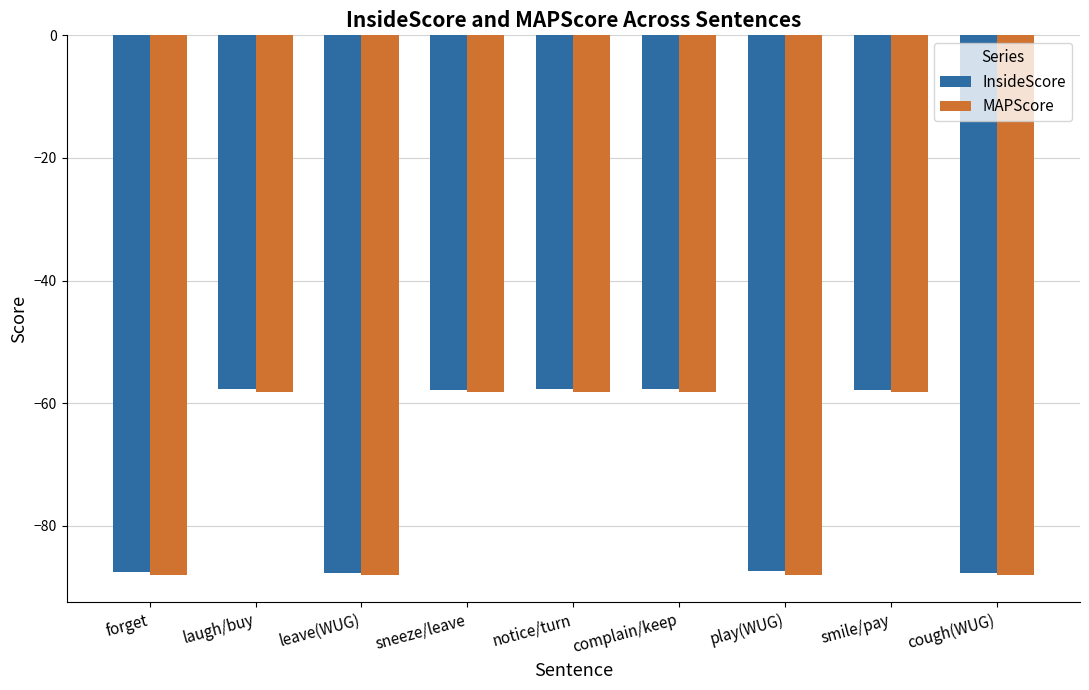

What are all the series names shown in the legend?

InsideScore, MAPScore